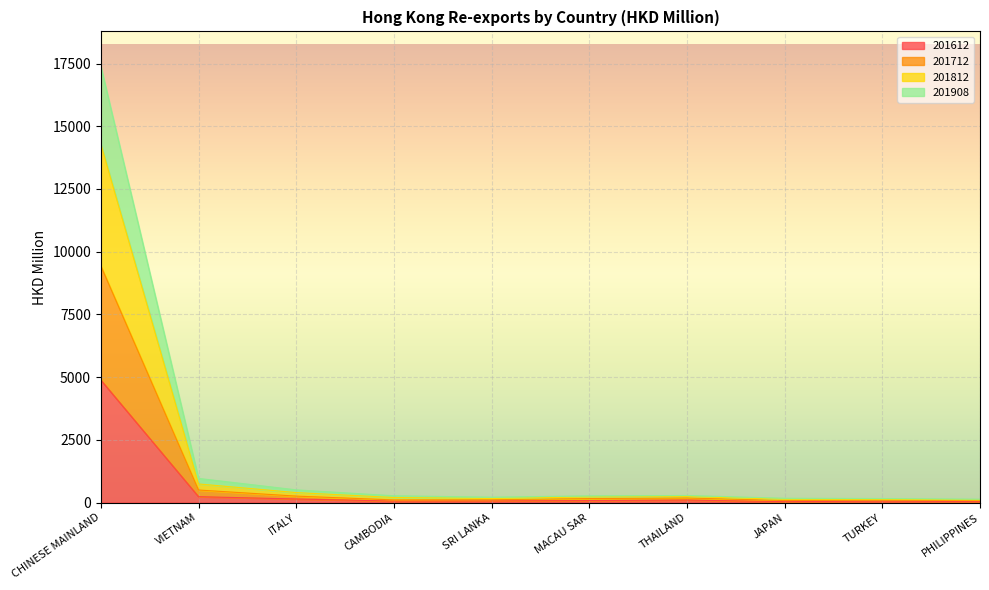

True or false: 201908 and 201612 cross at least once.

False